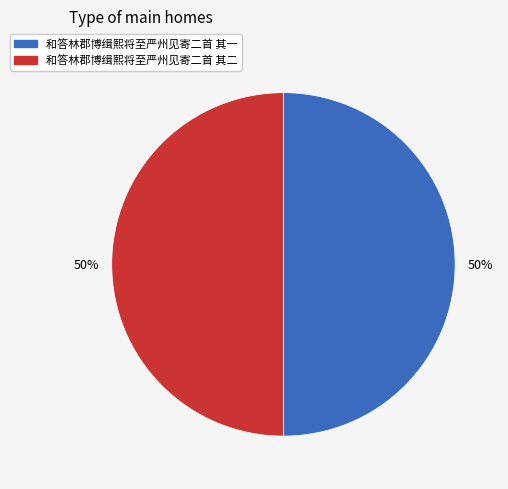

What is the ratio of the value at 和答林郡博缉熙将至严州见寄二首 其二 to the value at 和答林郡博缉熙将至严州见寄二首 其一?

1.0